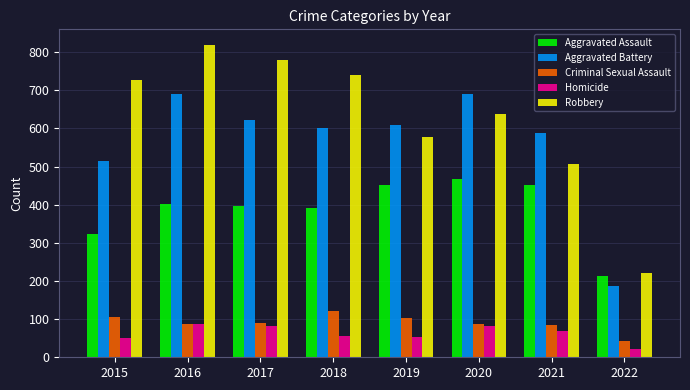

Is it true that Aggravated Assault equals 364 at 2022?

False